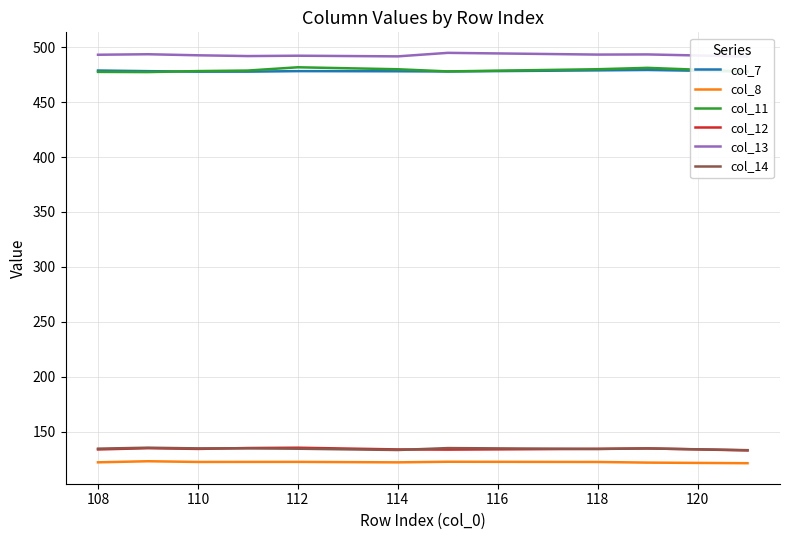

Rank the series by their maximum value, from highest to lowest.

col_13, col_11, col_7, col_14, col_12, col_8